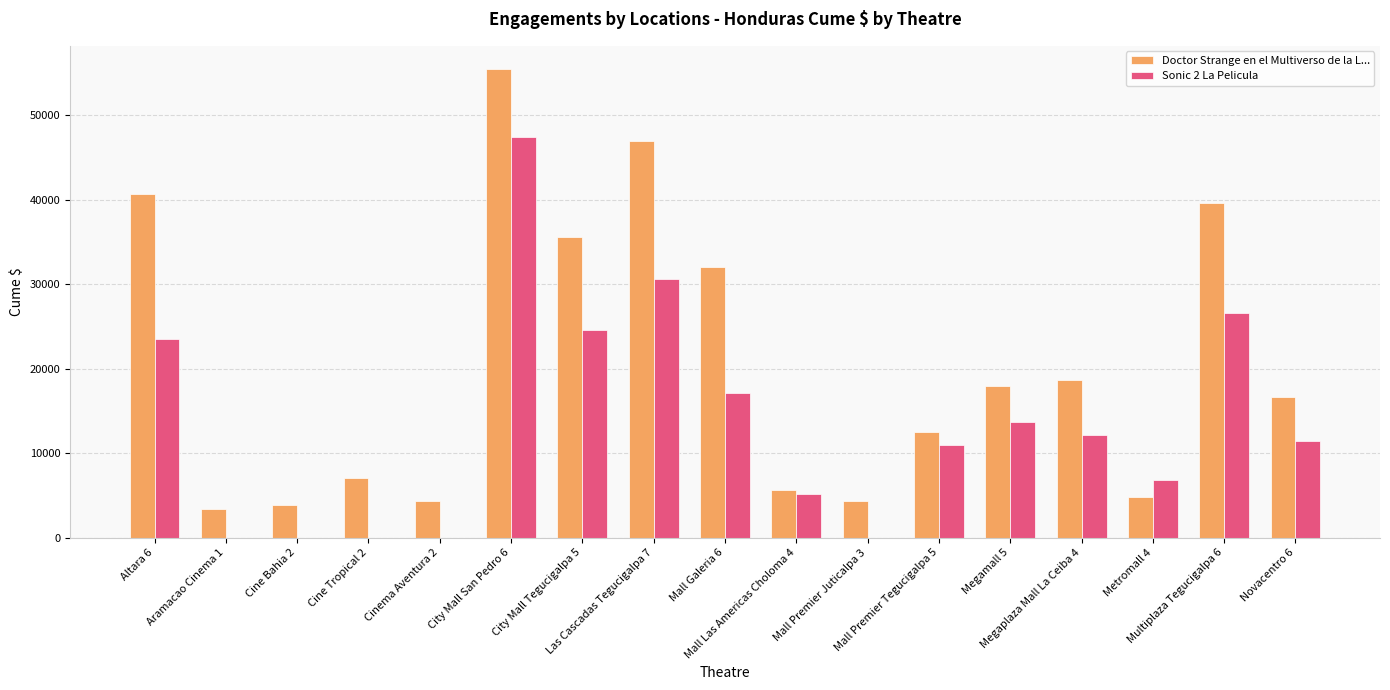

At which label does Doctor Strange en el Multiverso de la L... first exceed 16650?

Altara 6